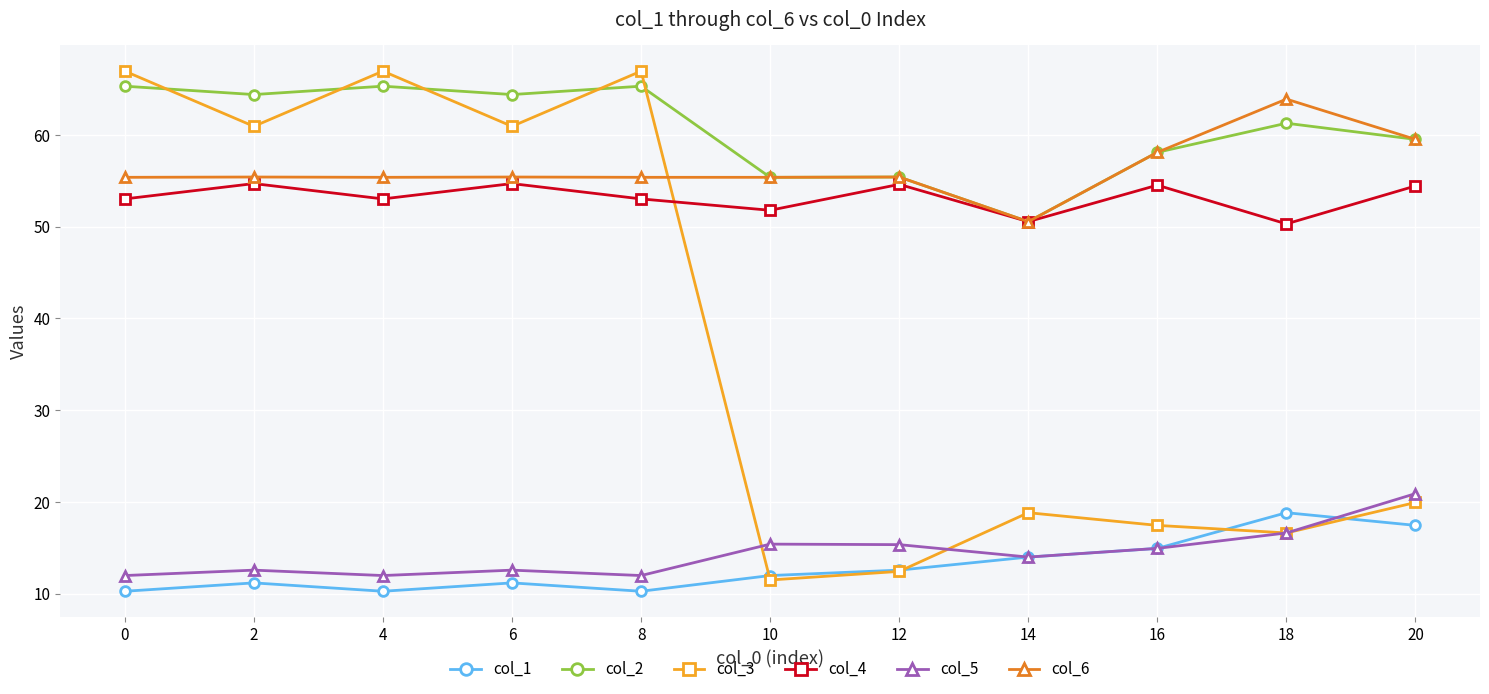

Where is col_1 nearest to the value 14?

14